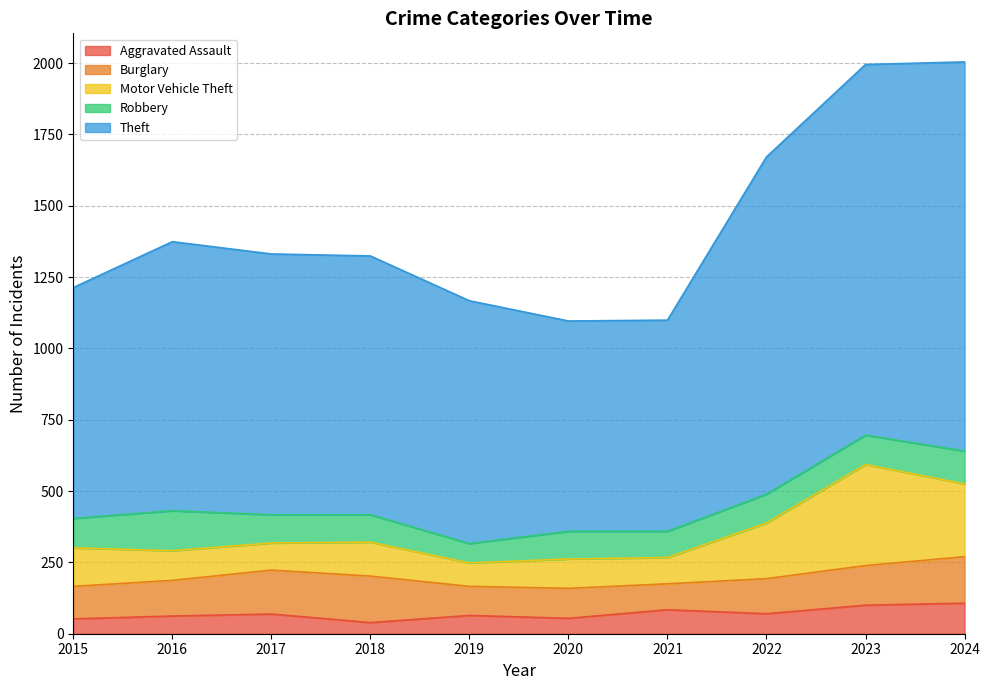

How many values in the Aggravated Assault series exceed 69?

4